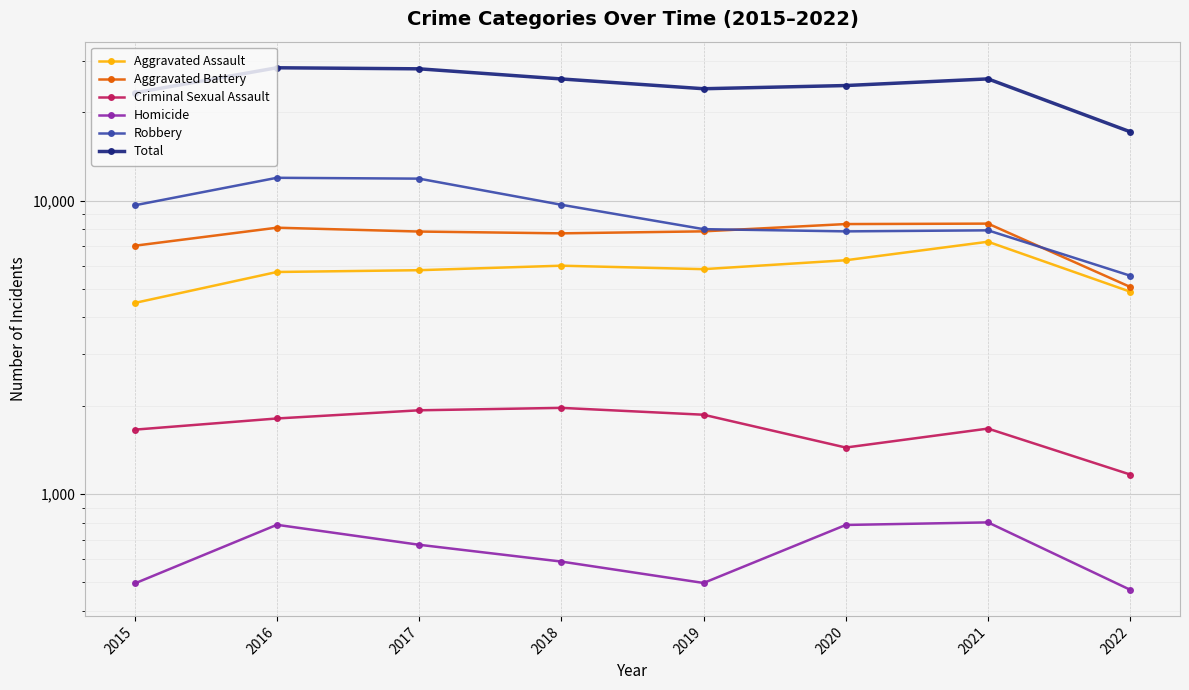

Reading left to right, transcribe all the data shown in this chart.

Aggravated Assault: 2015=4480	2016=5712	2017=5793	2018=6001	2019=5840	2020=6263	2021=7242	2022=4894
Aggravated Battery: 2015=7018	2016=8085	2017=7845	2018=7735	2019=7857	2020=8319	2021=8348	2022=5080
Criminal Sexual Assault: 2015=1658	2016=1810	2017=1930	2018=1967	2019=1864	2020=1441	2021=1672	2022=1166
Homicide: 2015=496	2016=786	2017=672	2018=589	2019=498	2020=785	2021=801	2022=472
Robbery: 2015=9638	2016=11960	2017=11880	2018=9679	2019=7994	2020=7855	2021=7920	2022=5548
Total: 2015=23290	2016=28353	2017=28120	2018=25971	2019=24053	2020=24663	2021=25983	2022=17160